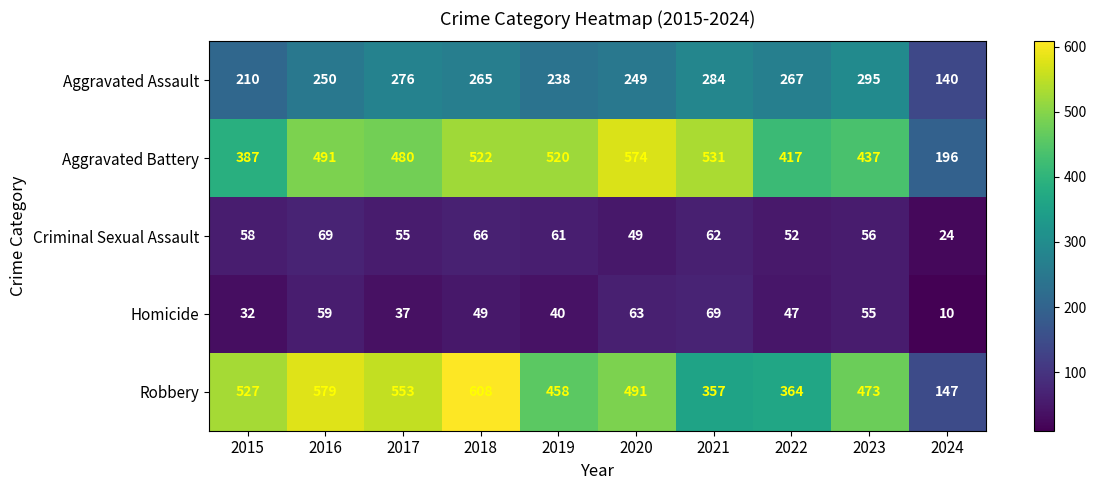

Between 2018 and 2021, which series saw the biggest shift?

Robbery